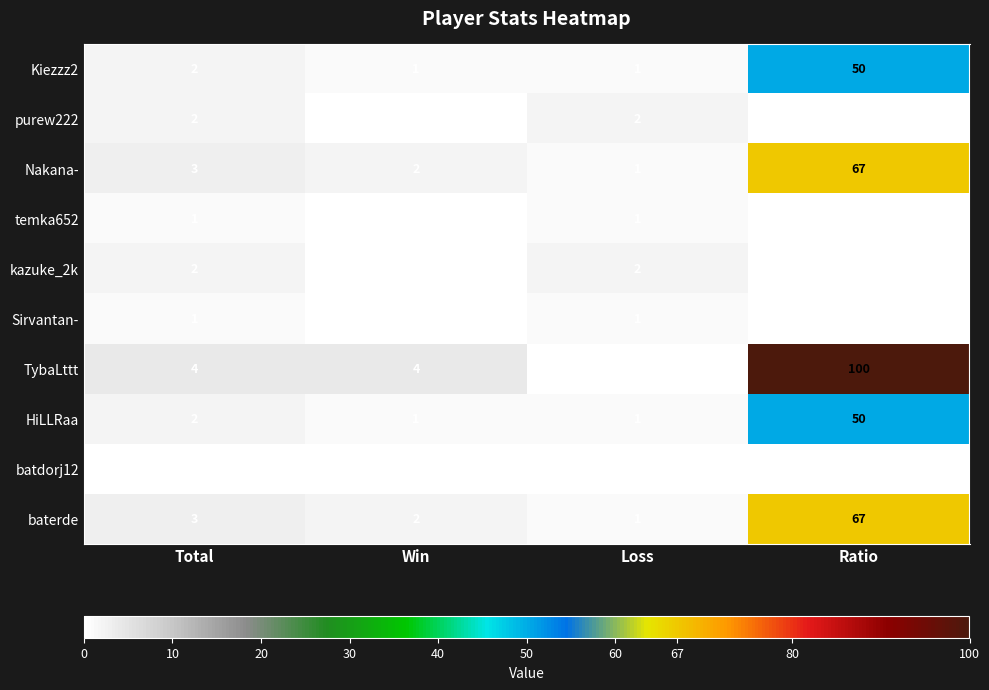

Is it true that Nakana- equals 2 at Win?

True